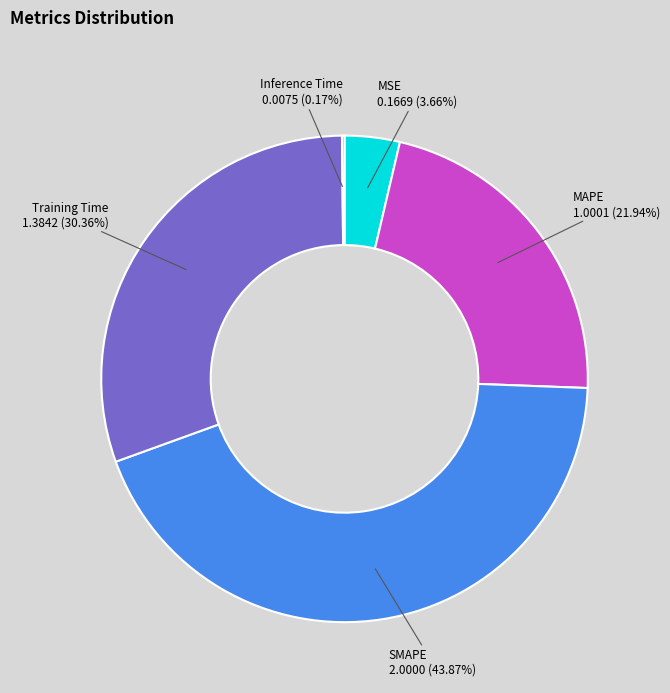

Is there a majority slice in this chart?

No